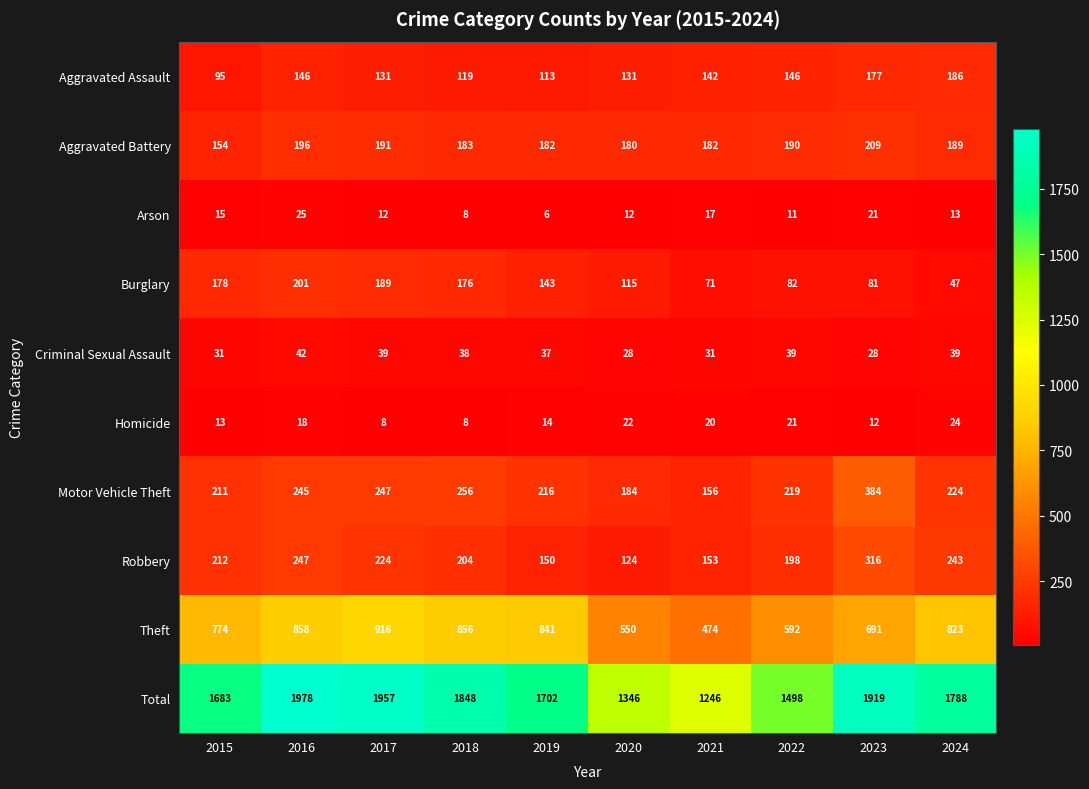

Where is Burglary nearest to the value 124?

2020